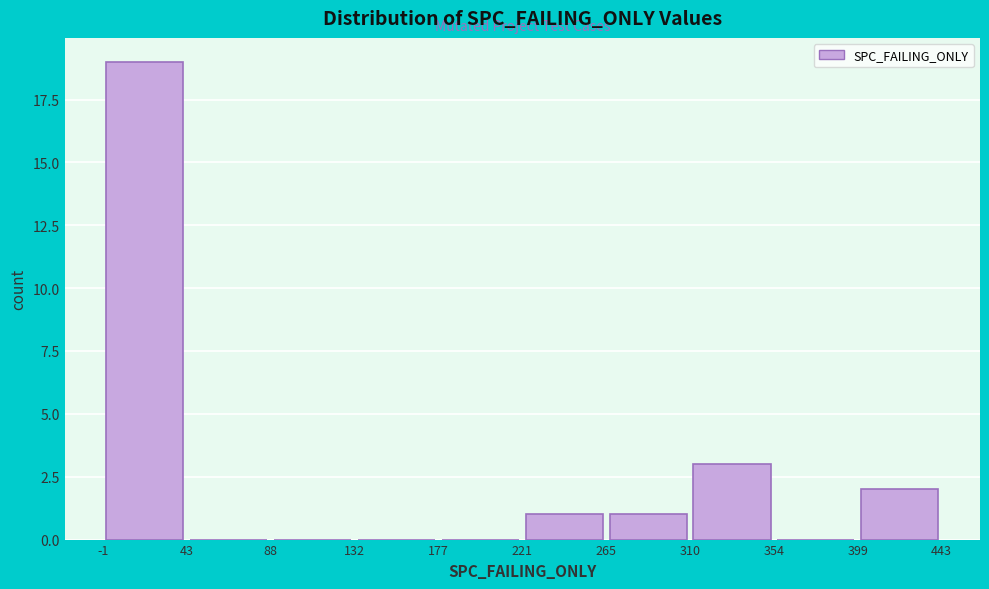

Reading left to right, list every bar in this chart as the range it spans on the x-axis followed by its height. The values are not printed on the chart, so give them approximately, as read against the axis.

-1 to 43: 19
43 to 88: 0
88 to 132: 0
132 to 177: 0
177 to 221: 0
221 to 265: 1
265 to 310: 1
310 to 354: 3
354 to 399: 0
399 to 443: 2